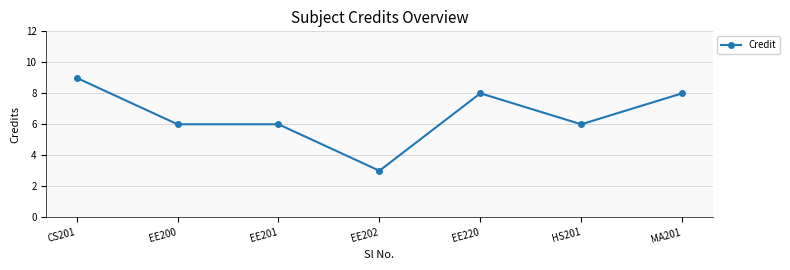

What is the approximate value at EE220?

8